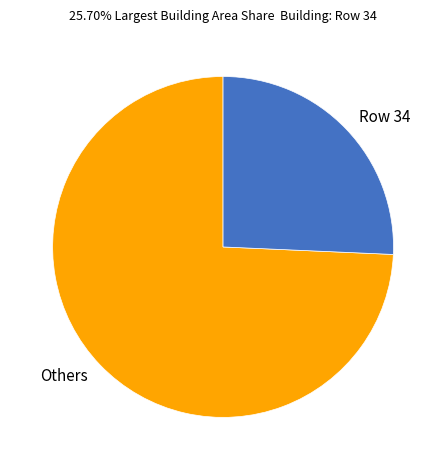

What is the largest slice in the pie chart?

Others